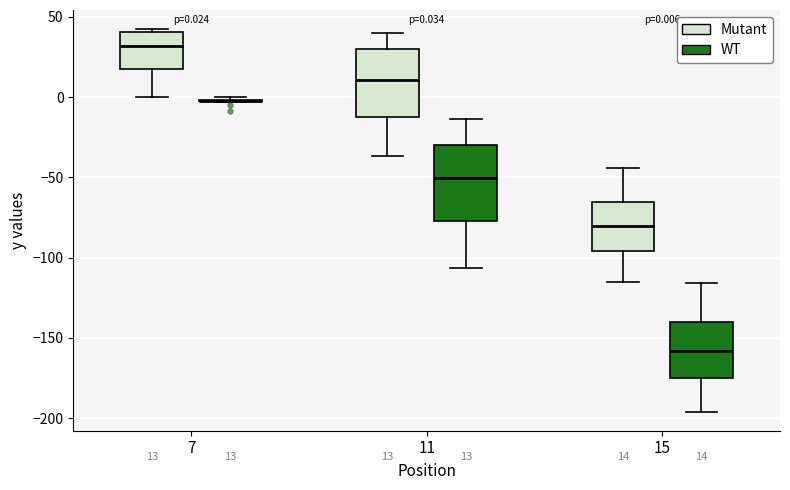

Comparing the boxes themselves (not the whiskers), which one is the tallest?

11 (WT)